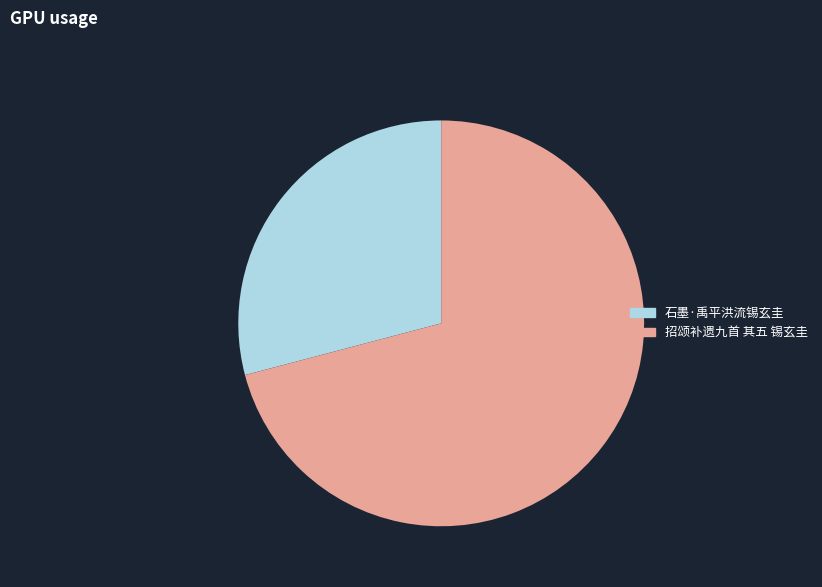

Approximately how many times larger is the value at 石墨·禹平洪流锡玄圭 compared to 招颂补遗九首 其五 锡玄圭?

0.4